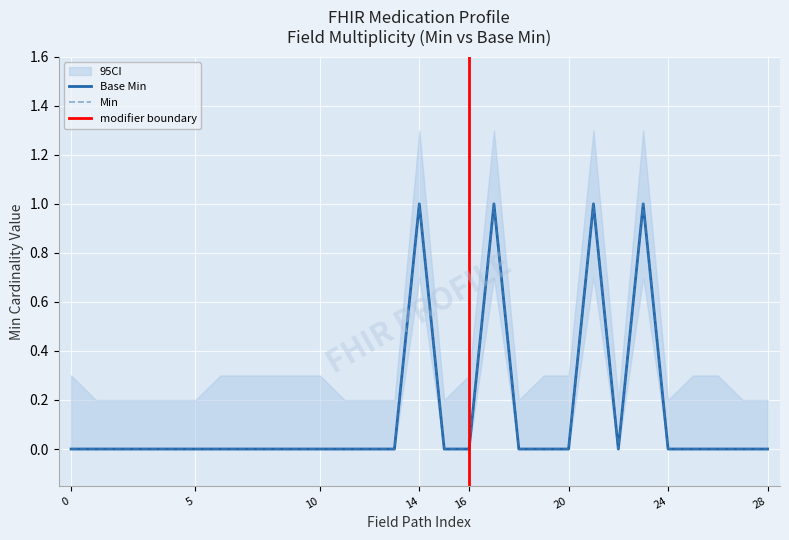

List the series in order of their peak value, highest first.

Min, Base Min